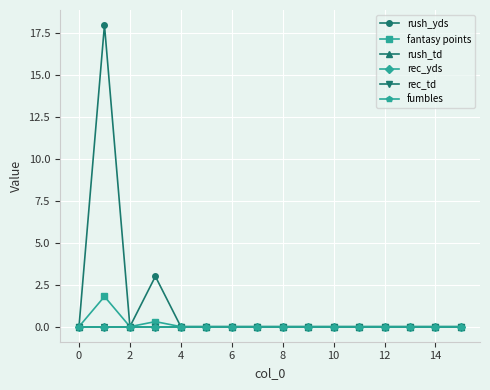

What are all the series names shown in the legend?

rush_yds, fantasy points, rush_td, rec_yds, rec_td, fumbles